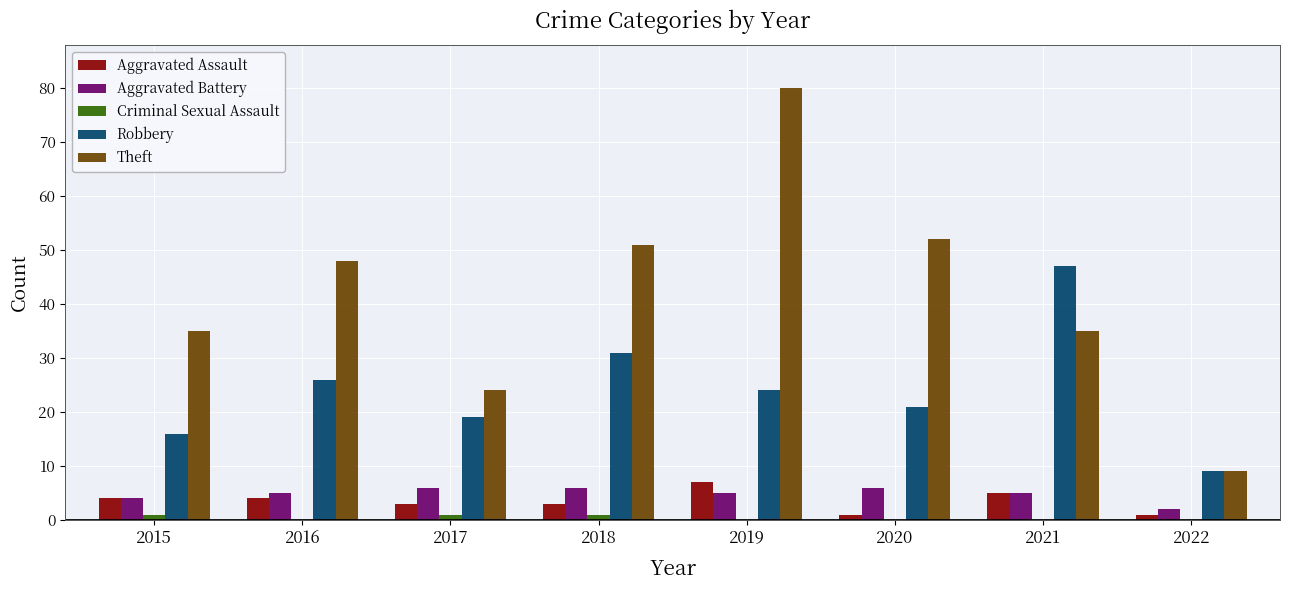

What are all the series names shown in the legend?

Aggravated Assault, Aggravated Battery, Criminal Sexual Assault, Robbery, Theft